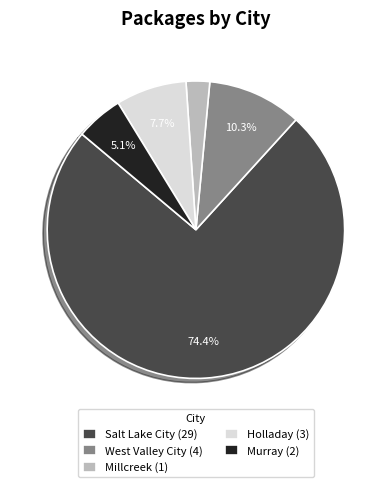

Does Salt Lake City account for over 50% of the chart?

Yes